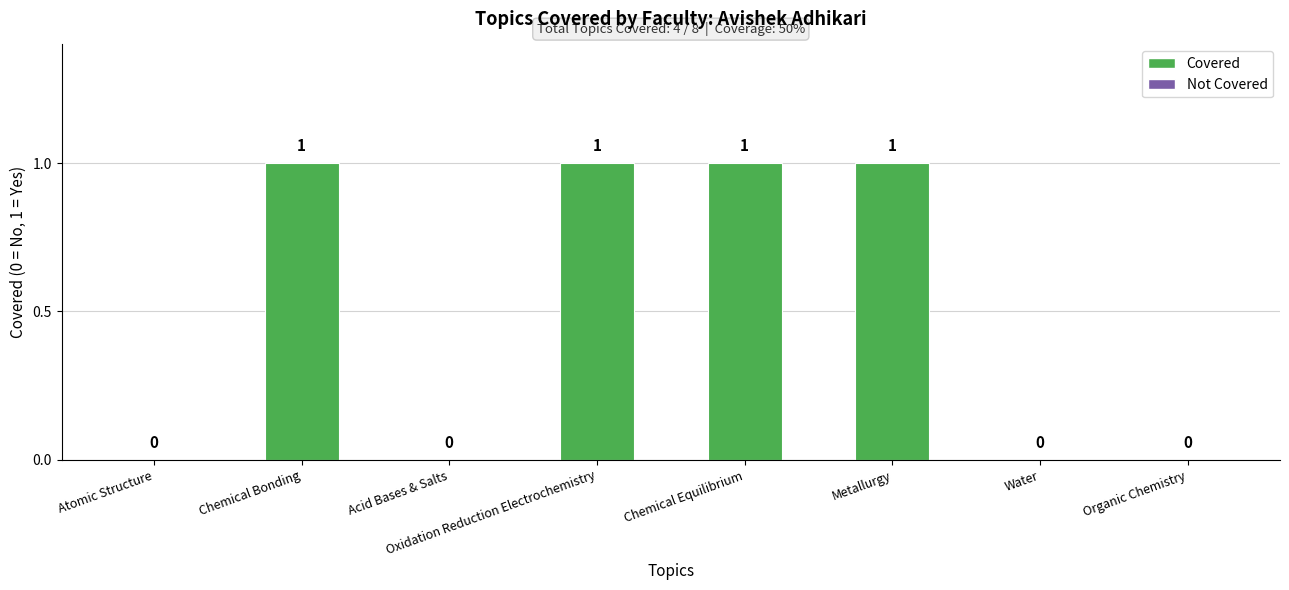

The chart shows a value of 0 at Atomic Structure. True or false?

True